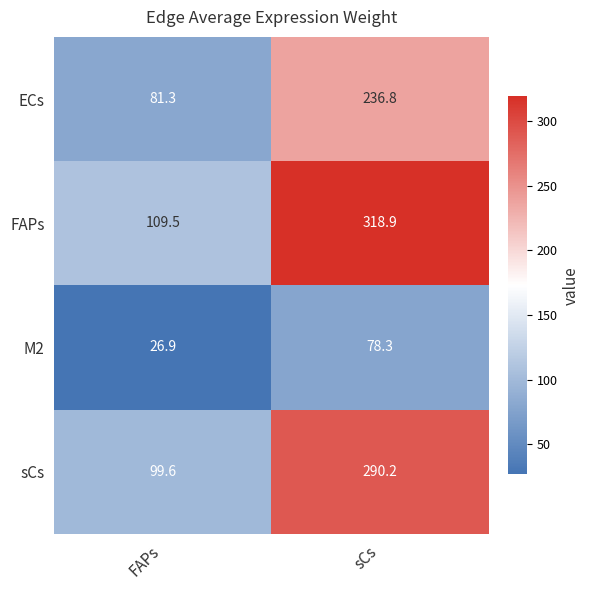

How many values in the M2 series are below 78?

1